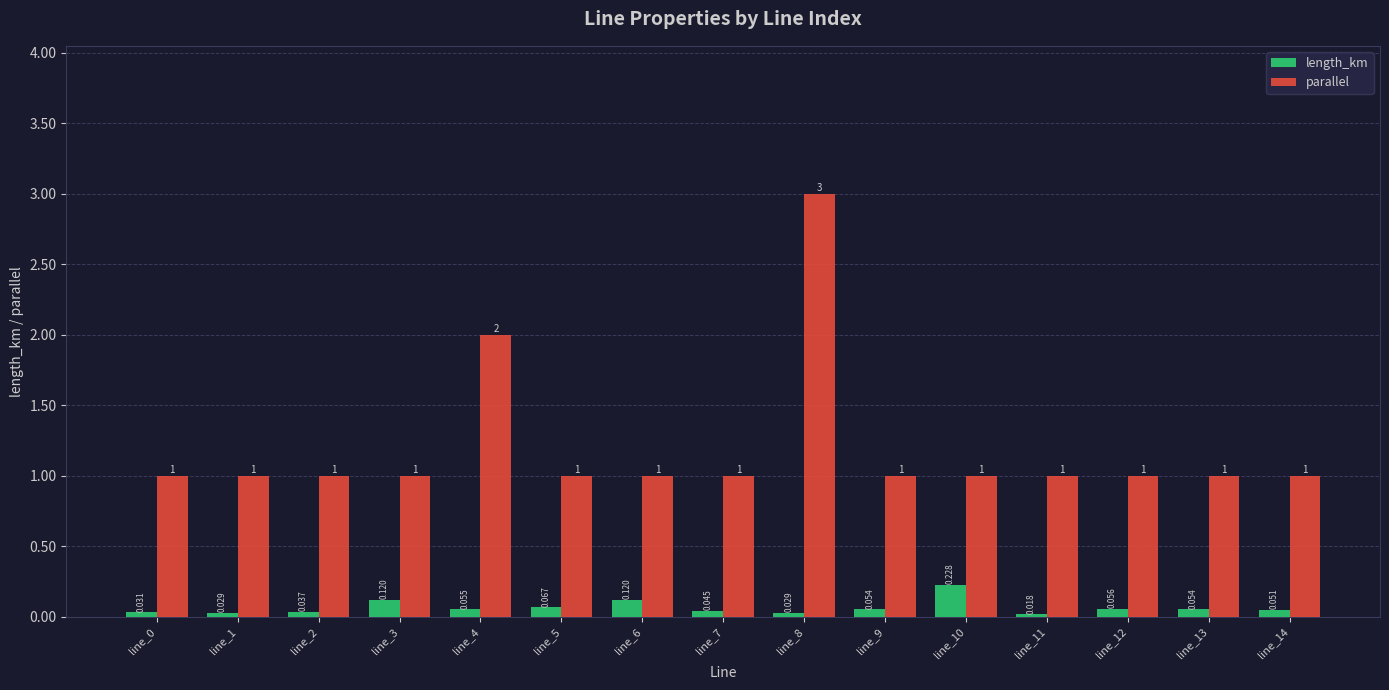

How many distinct data groups are displayed?

2